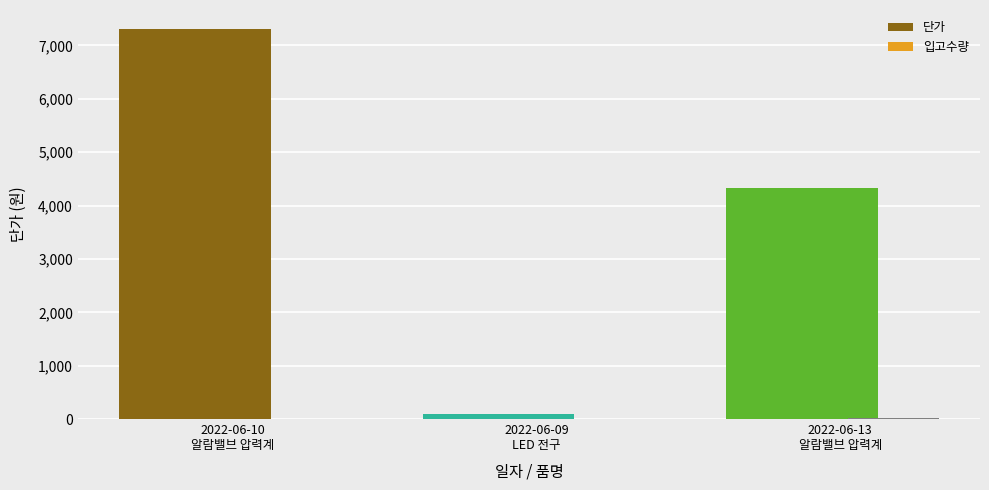

What is the sum of all 단가 values?

11733